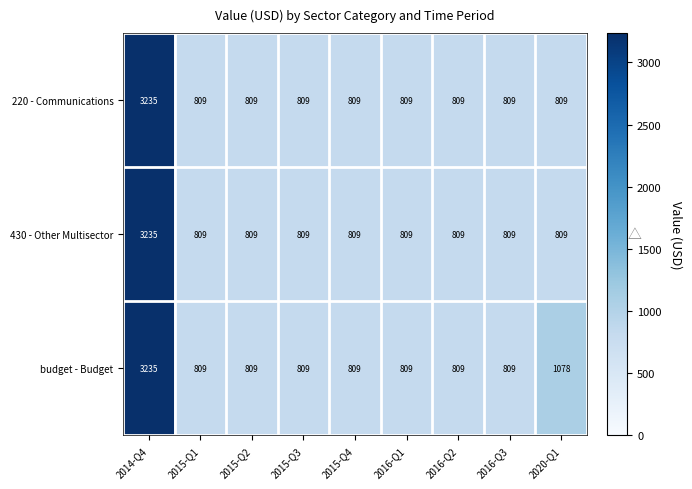

What value does the 220 - Communications series have at 2020-Q1, to the nearest 100?

800